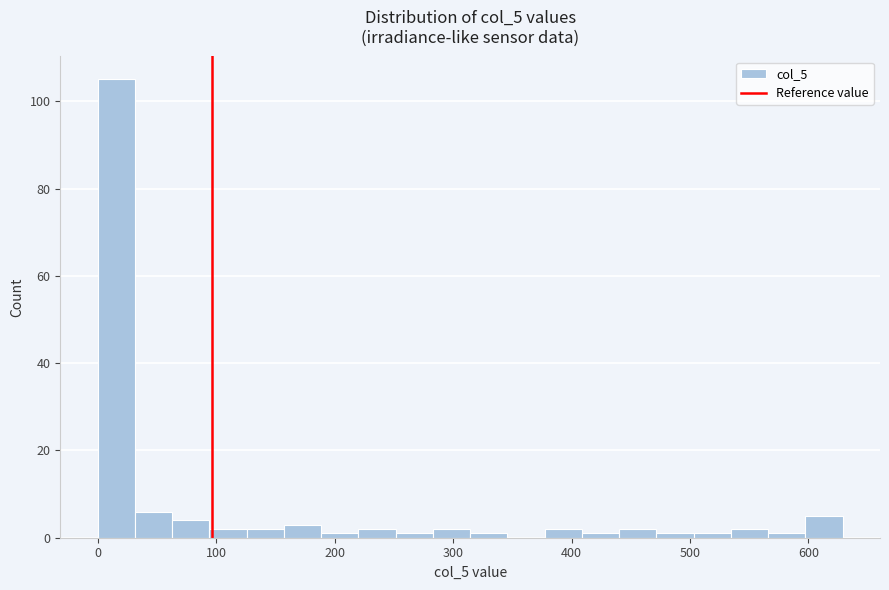

Around what value on the x-axis is the tallest bar? Give the approximate position of its centre, as read against the axis.

20